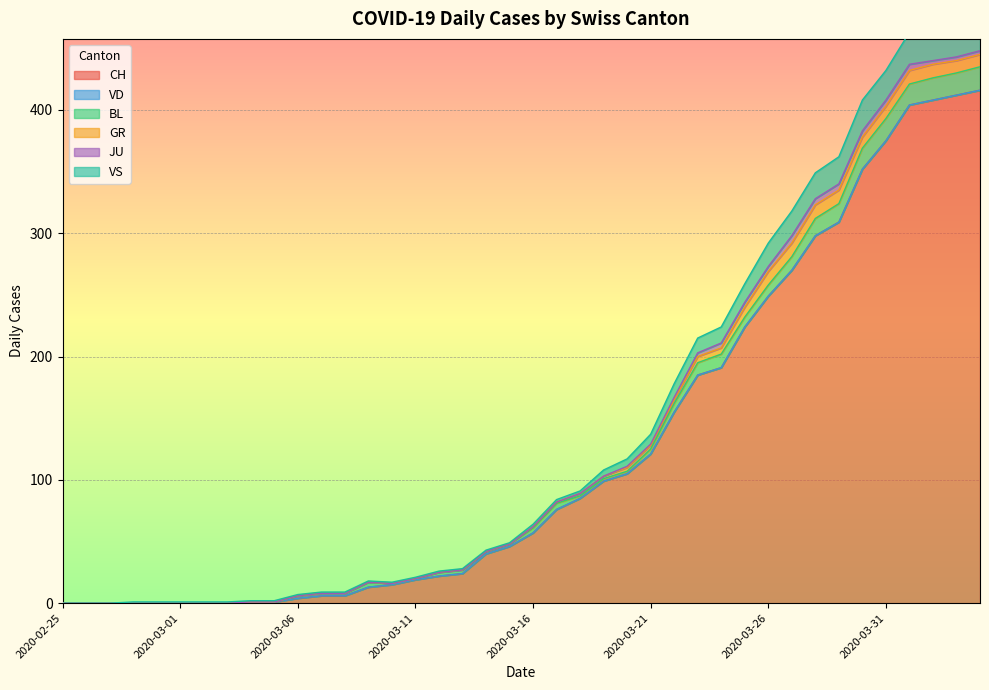

How many data points in BL are above 3?

18